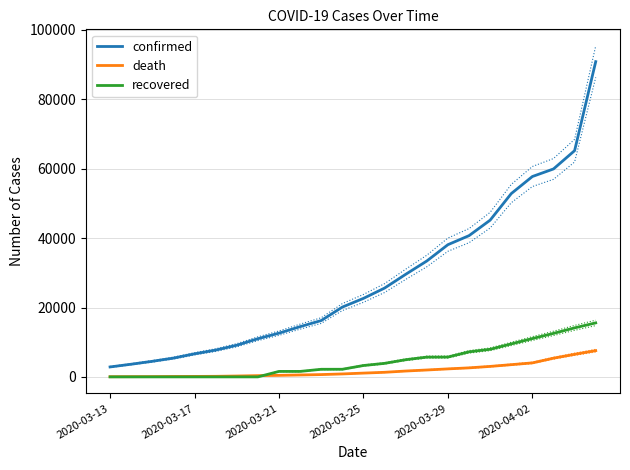

What is the minimum value for recovered?

12